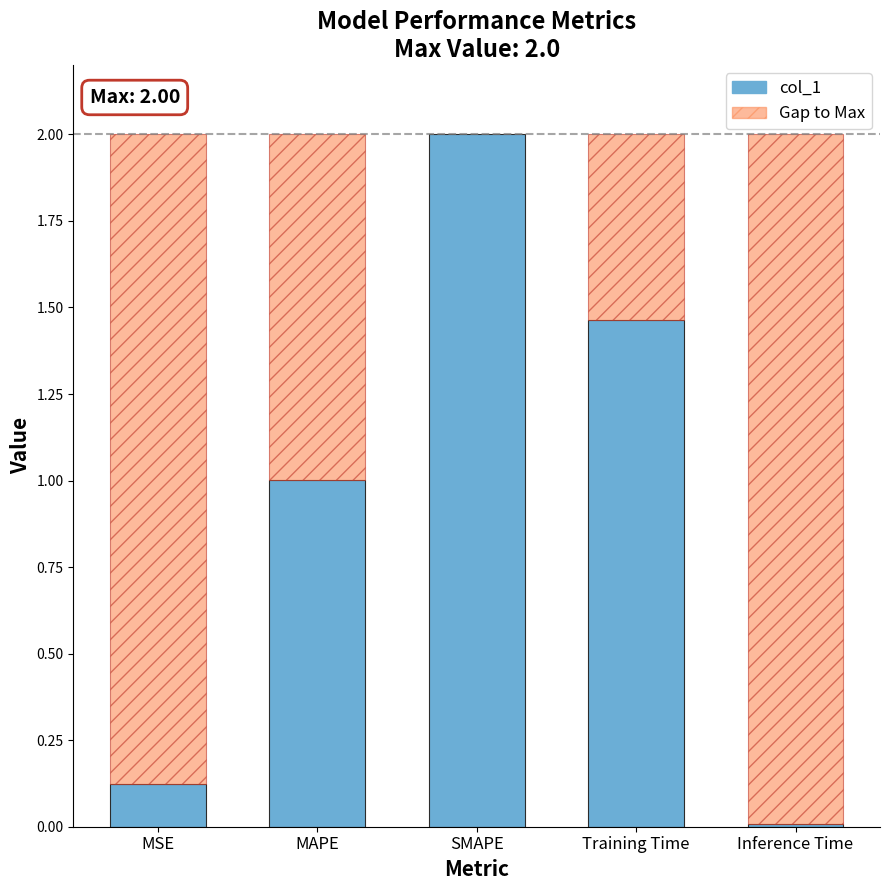

Rank the categories by value from highest to lowest.

SMAPE, Training Time, MAPE, MSE, Inference Time